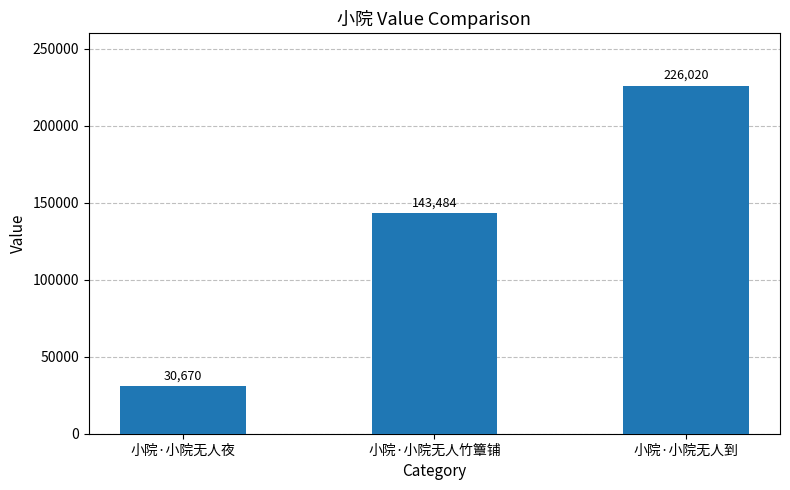

Which has a higher value, 小院·小院无人竹簟铺 or 小院·小院无人到?

小院·小院无人到